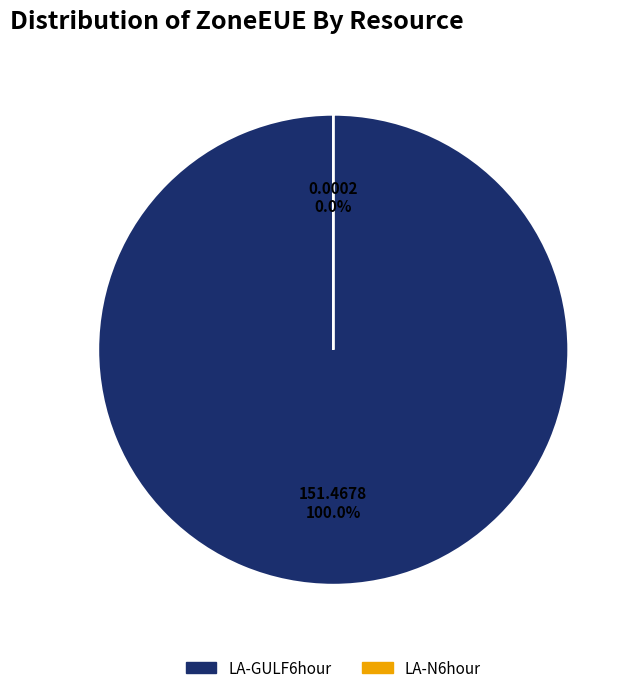

Rank the categories by value from lowest to highest.

LA-N6hour, LA-GULF6hour